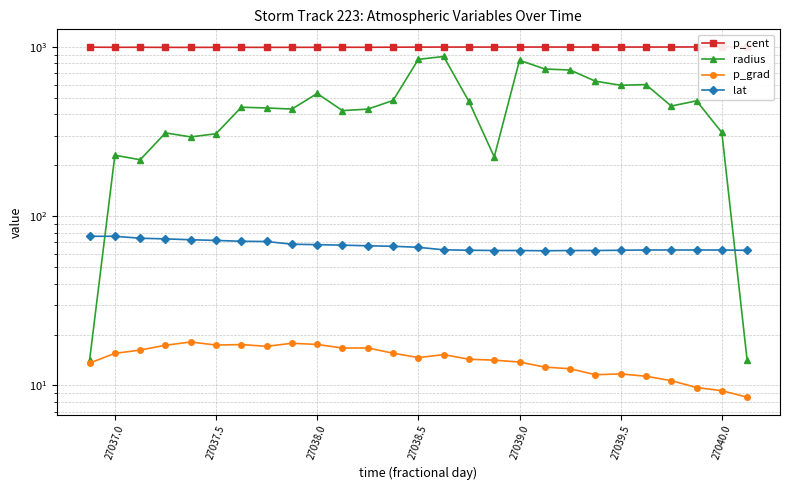

Which series has the widest spread of values?

radius